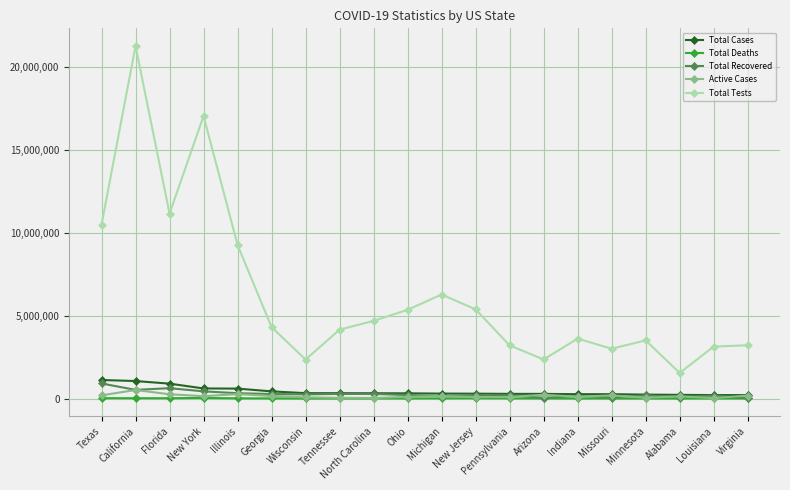

At which category does the chart reach its peak across all series?

California